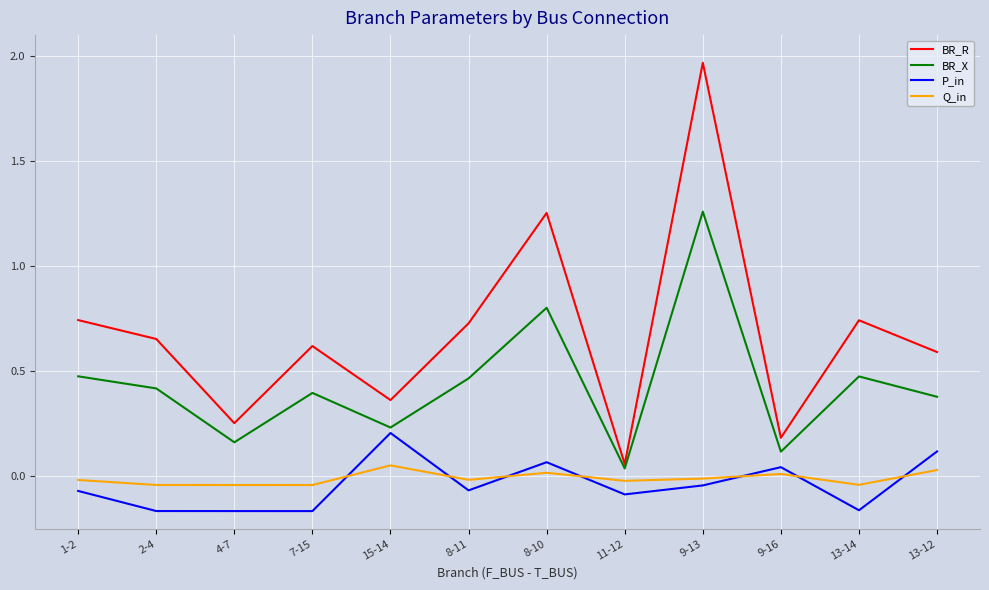

In Q_in, how many points are lower than both neighbors (excluding endpoints)?

4